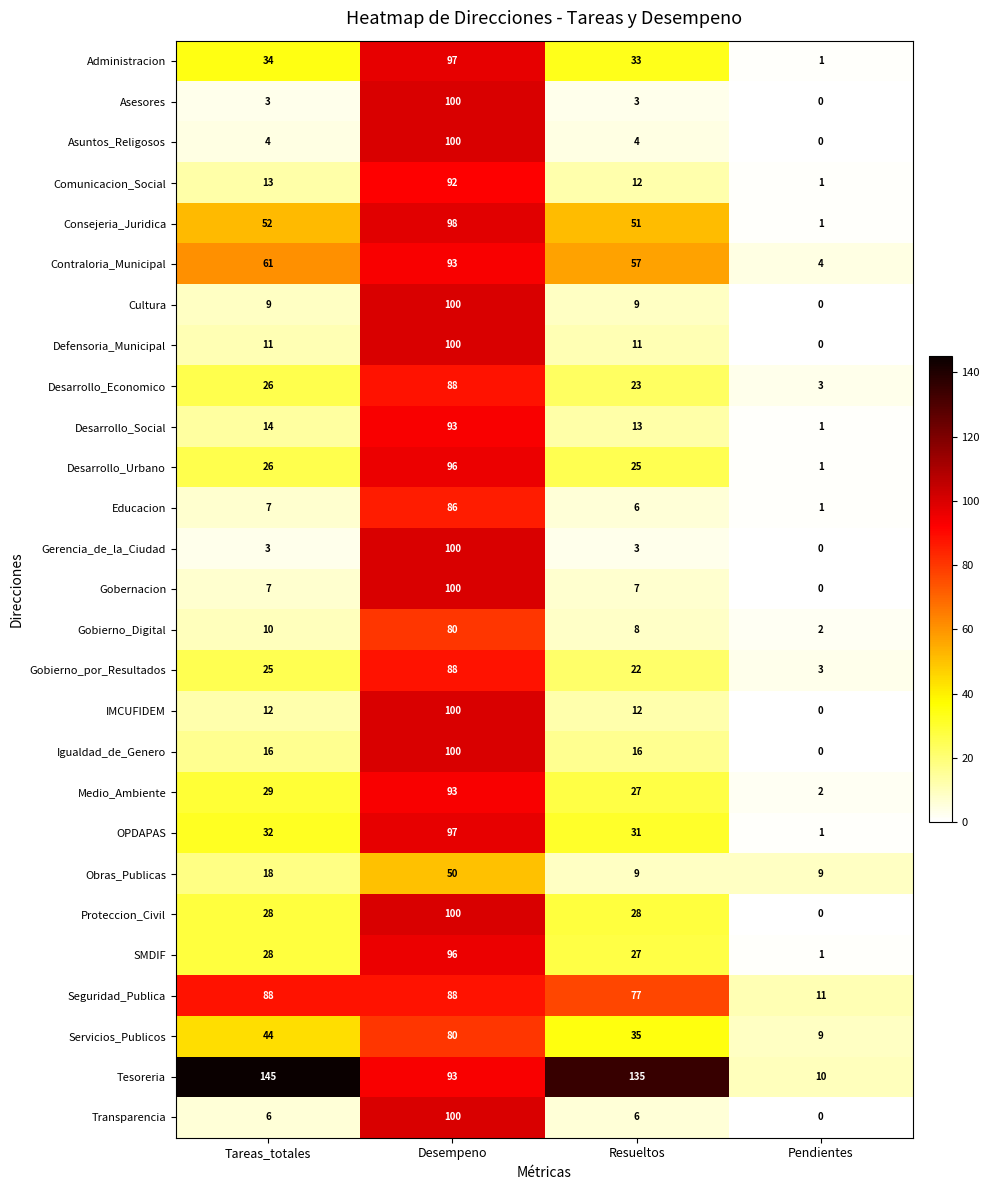

Which series has the widest spread of values?

Tesoreria